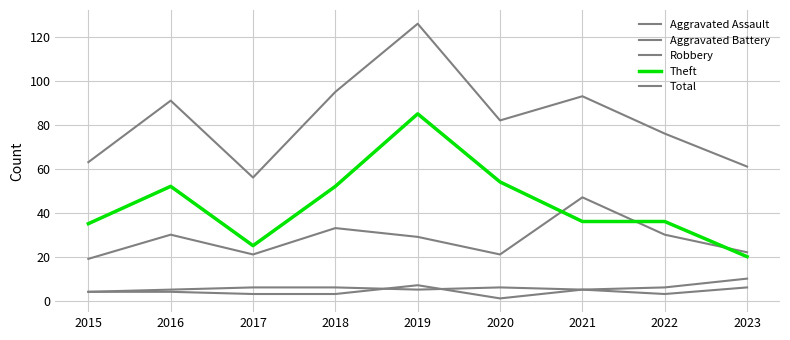

Is this an area chart (filled region under the line)?

No